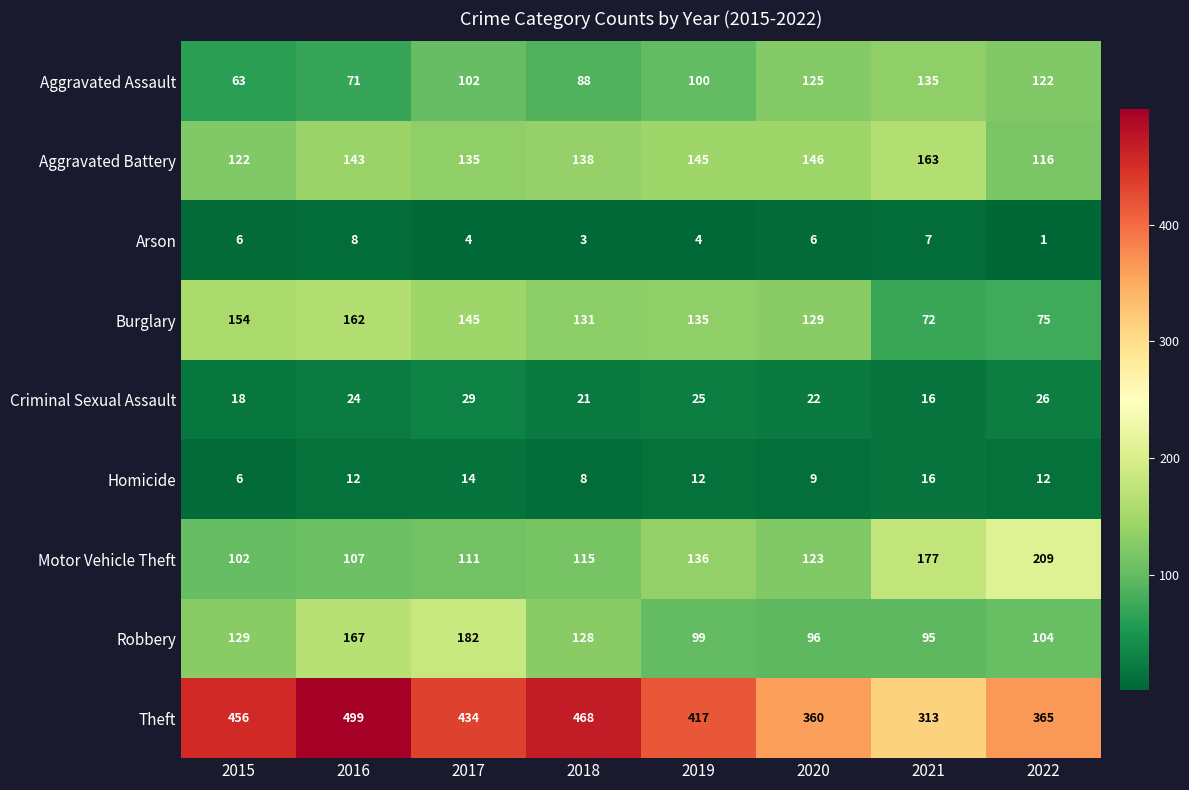

What is the difference between the highest and lowest values at 2016?

491